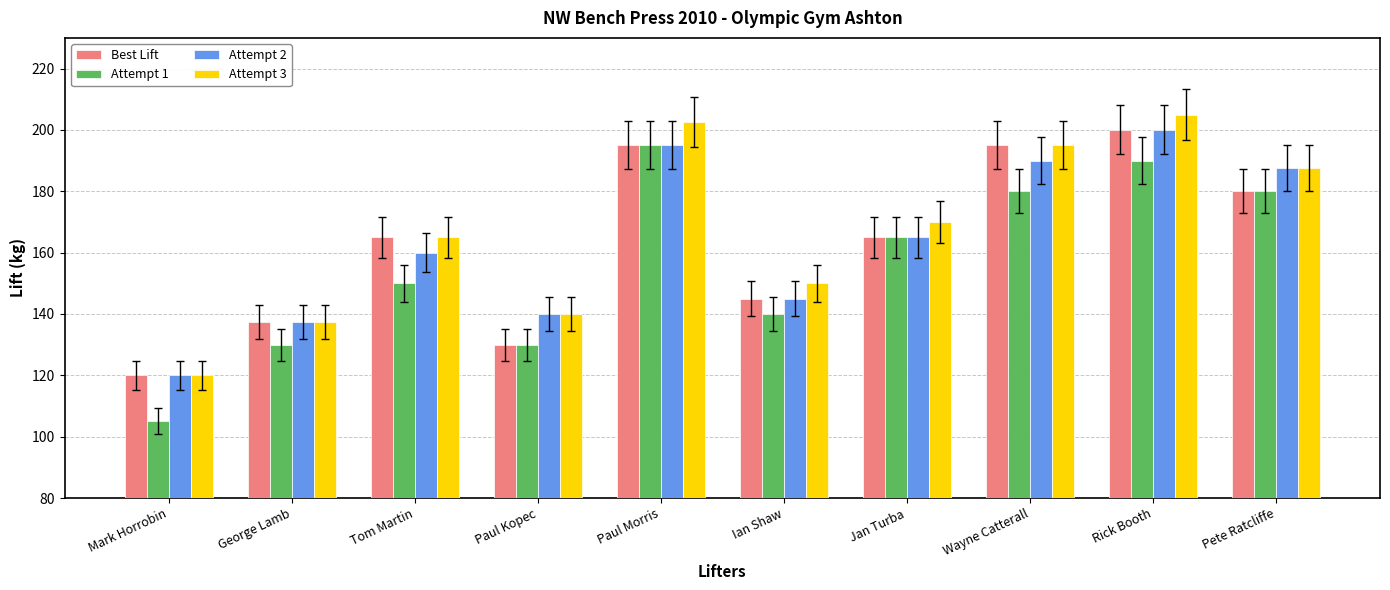

Count the number of data series in this chart.

4